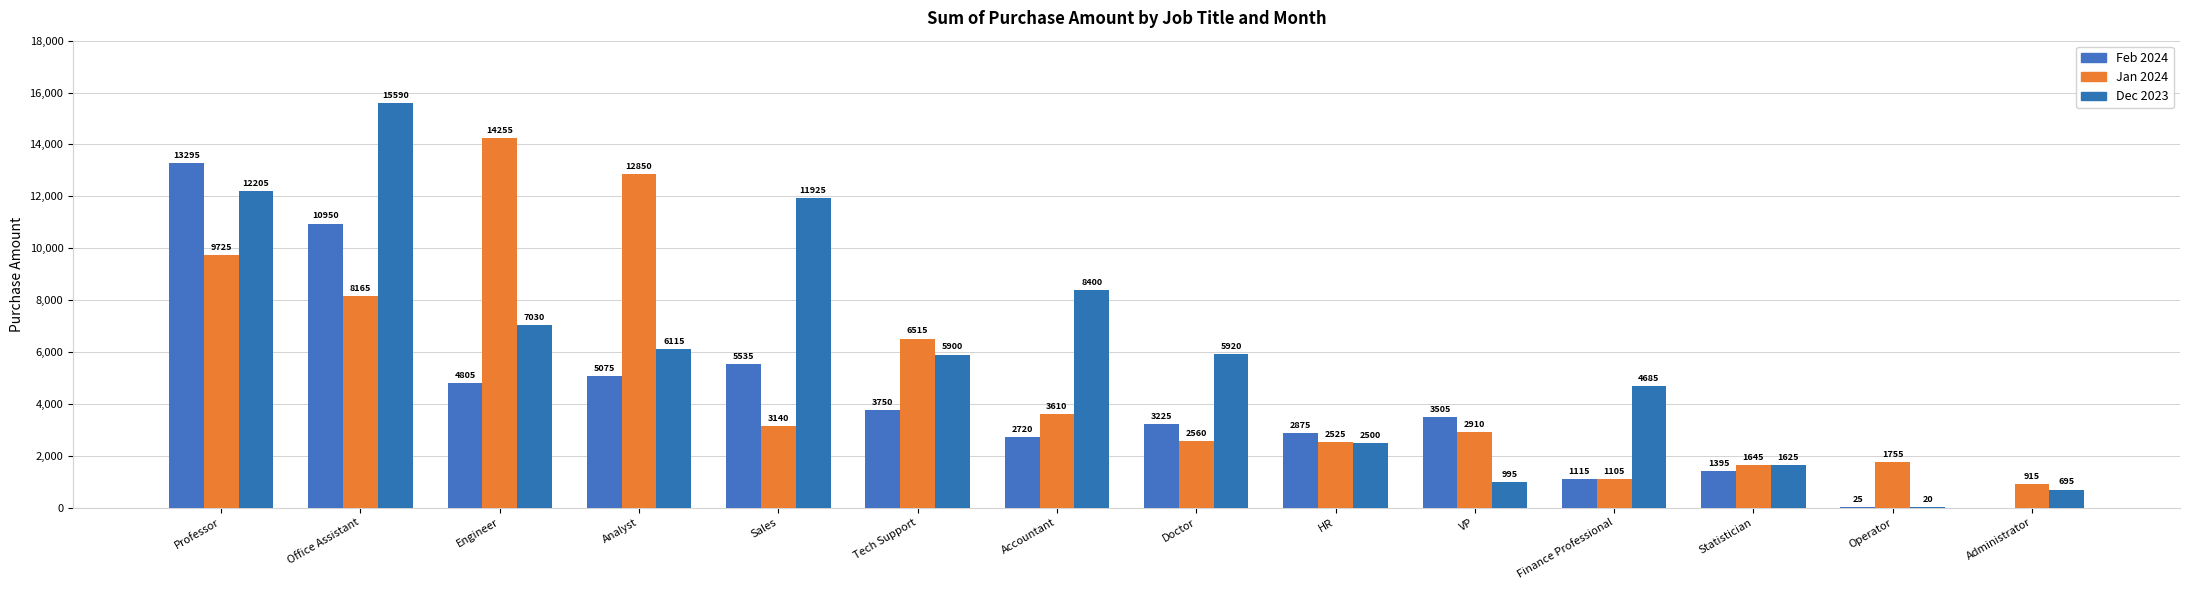

Which category has the highest value in the Feb 2024 series?

Professor